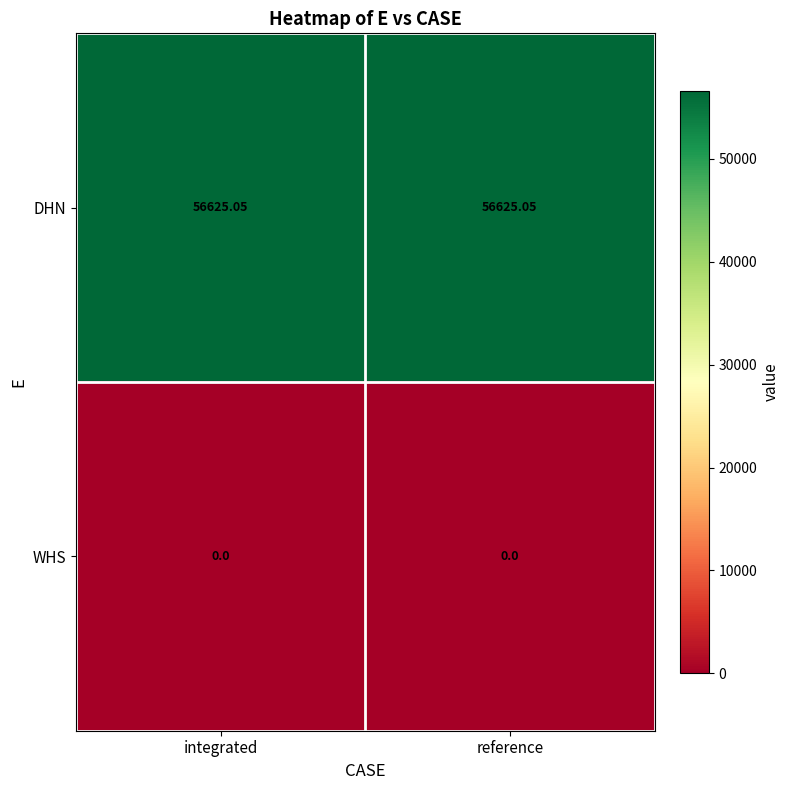

List the series in order of their overall mean, lowest first.

WHS, DHN